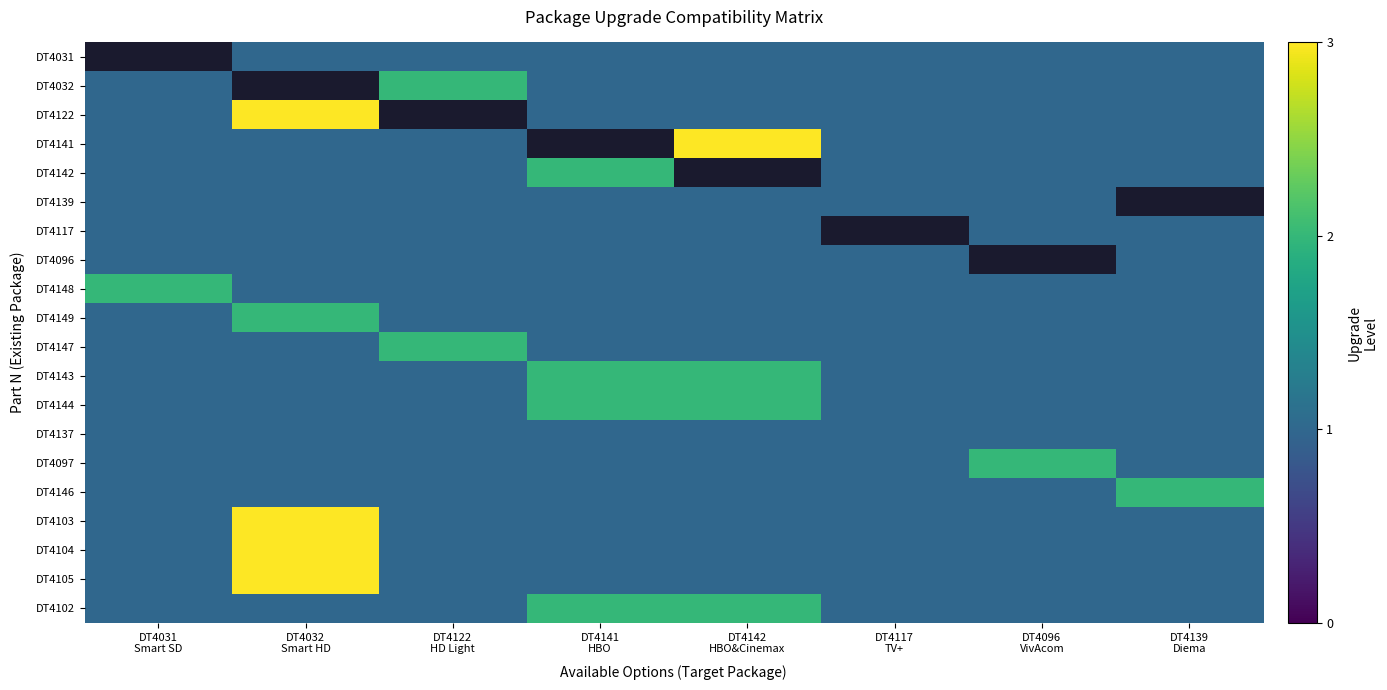

How many data points does each series have?

8